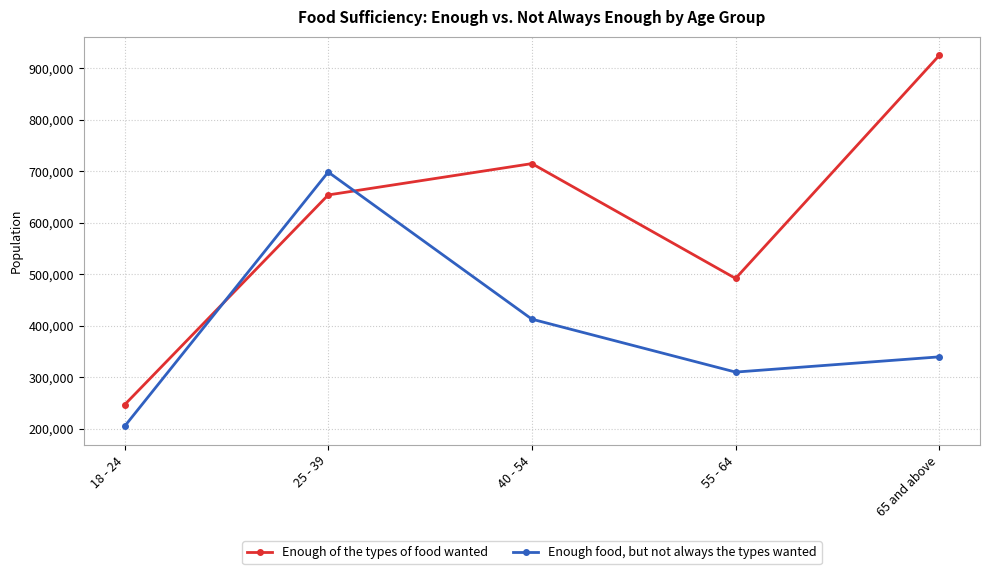

True or false: Enough food, but not always the types wanted has a value of 413219 at 40 - 54.

True